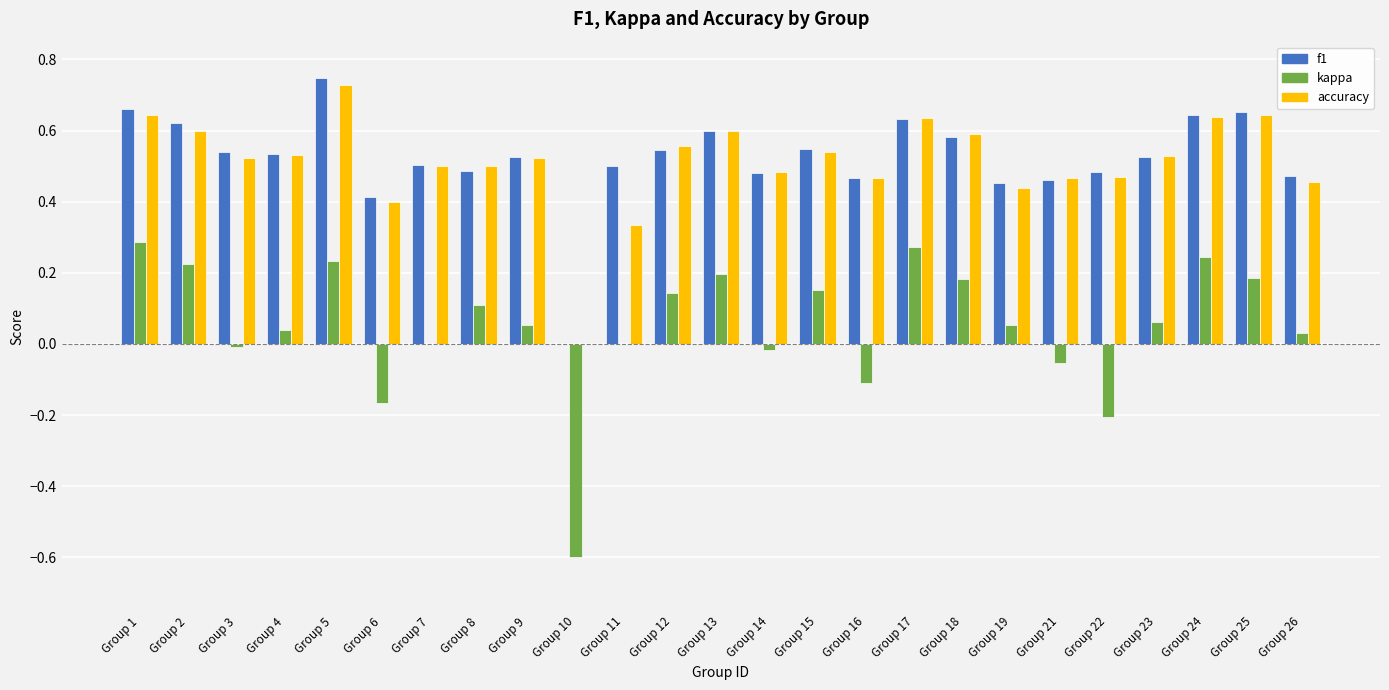

Which series changed the most between Group 15 and Group 22?

kappa